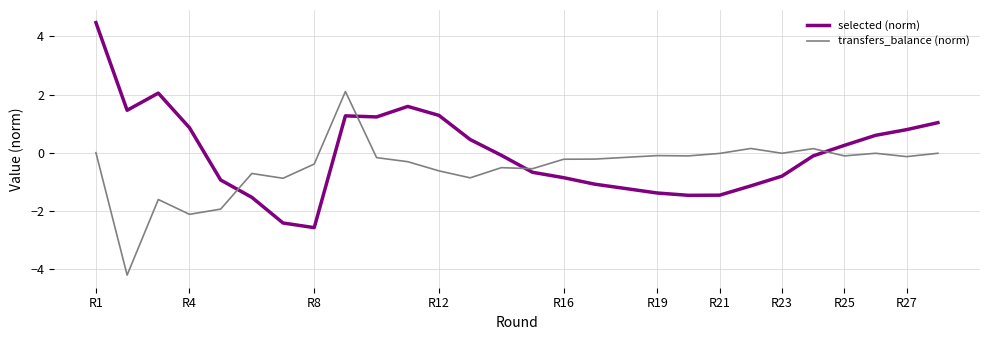

Is this an area chart (filled region under the line)?

No